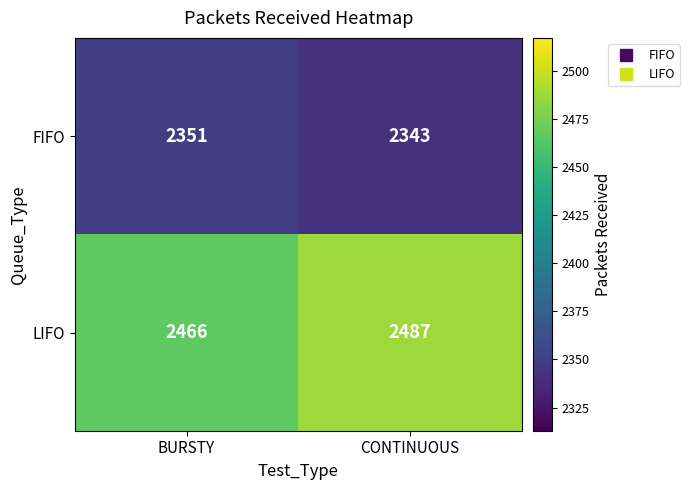

Is it true that FIFO equals 937 at CONTINUOUS?

False